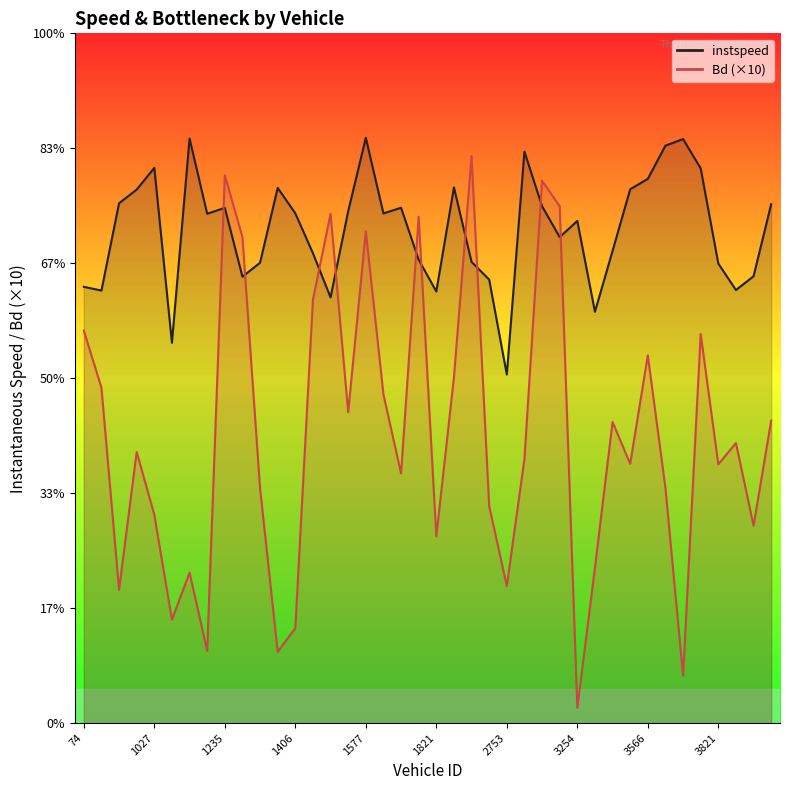

Reading right to left, extract all data points from this chart.

instspeed: 3827=9.0	3823=7.8	3822=7.5	3821=8.0	3820=9.7	3815=10.2	3573=10.0	3566=9.5	3563=9.3	3559=8.2	3392=7.2	3254=8.7	3023=8.5	3008=9.0	2998=9.9	2753=6.1	2738=7.7	2050=8.0	1832=9.3	1821=7.5	1799=8.1	1580=9.0	1578=8.9	1577=10.2	1571=8.9	1566=7.4	1560=8.2	1406=8.9	1397=9.3	1392=8.0	1251=7.8	1235=9.0	1030=8.9	1029=10.2	1028=6.6	1027=9.7	1005=9.3	1002=9.0	735=7.5	74=7.6
Bd: 3827=5.3	3823=3.4	3822=4.9	3821=4.5	3820=6.8	3815=0.8	3573=4.1	3566=6.4	3563=4.5	3559=5.2	3392=2.7	3254=0.3	3023=9.0	3008=9.4	2998=4.6	2753=2.4	2738=3.8	2050=9.9	1832=6.0	1821=3.2	1799=8.8	1580=4.3	1578=5.7	1577=8.6	1571=5.4	1566=8.9	1560=7.4	1406=1.7	1397=1.2	1392=4.1	1251=8.5	1235=9.5	1030=1.3	1029=2.6	1028=1.8	1027=3.6	1005=4.7	1002=2.3	735=5.8	74=6.8